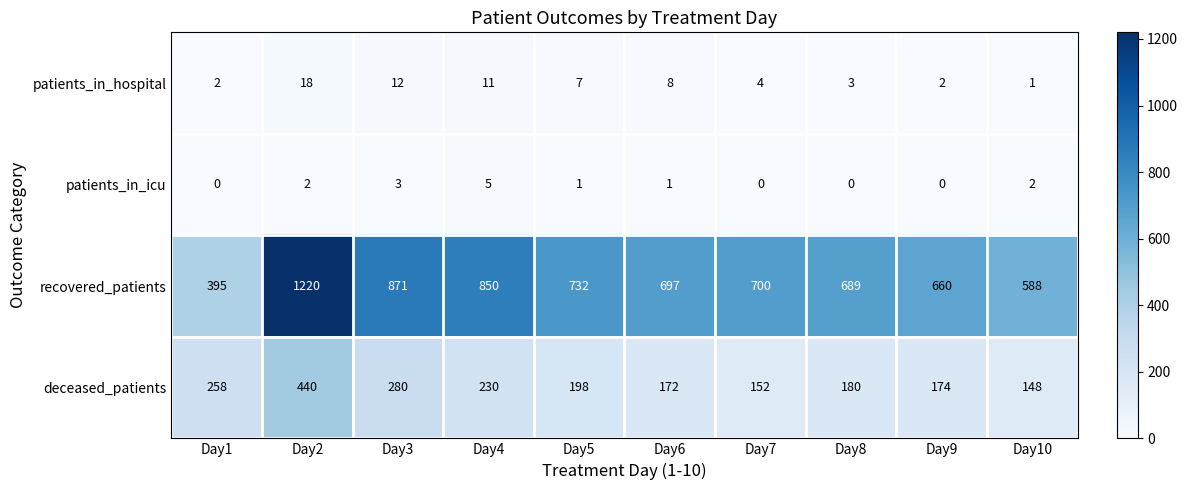

Is it true that recovered_patients equals 732 at Day5?

True